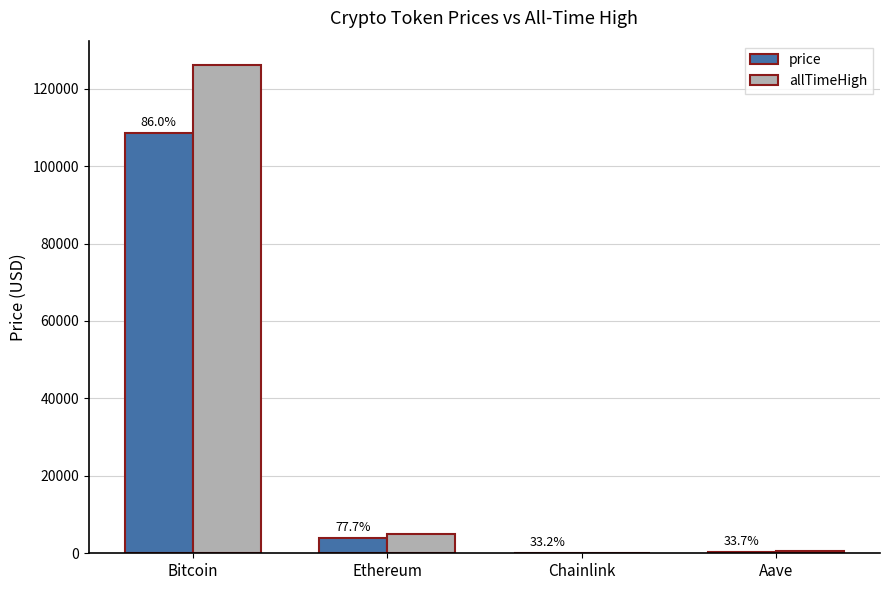

At which label is price closest to 54216?

Ethereum